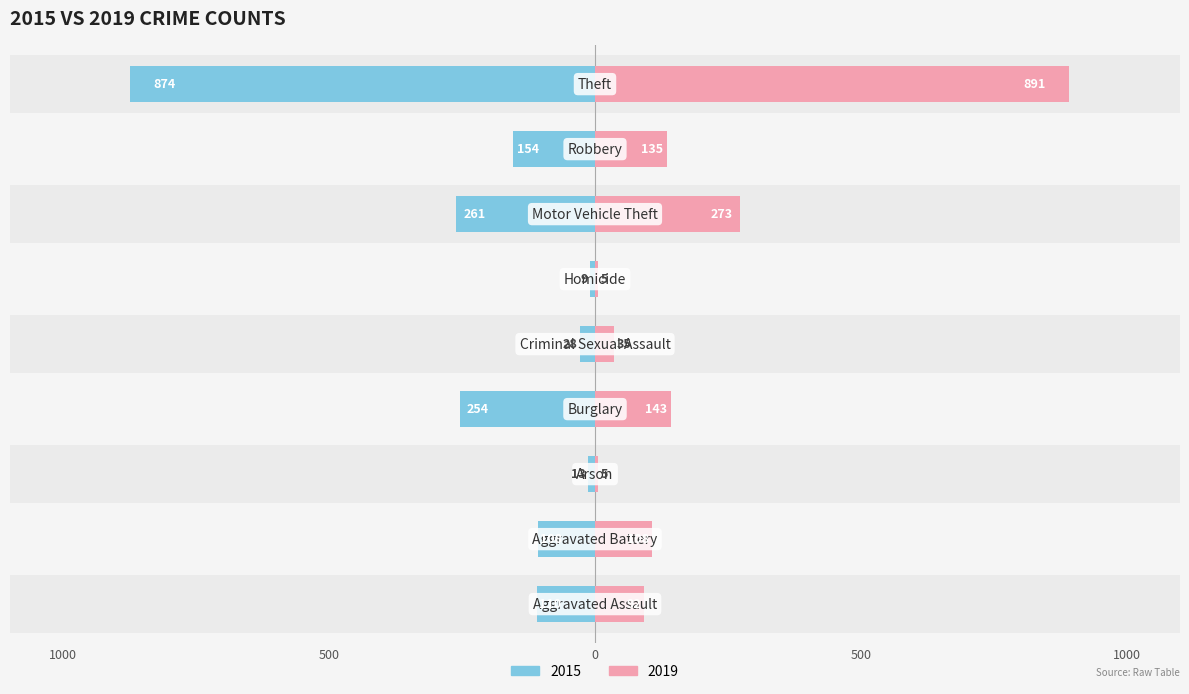

What is the sum of the 2015 values at Motor Vehicle Theft and Aggravated Assault?

-371